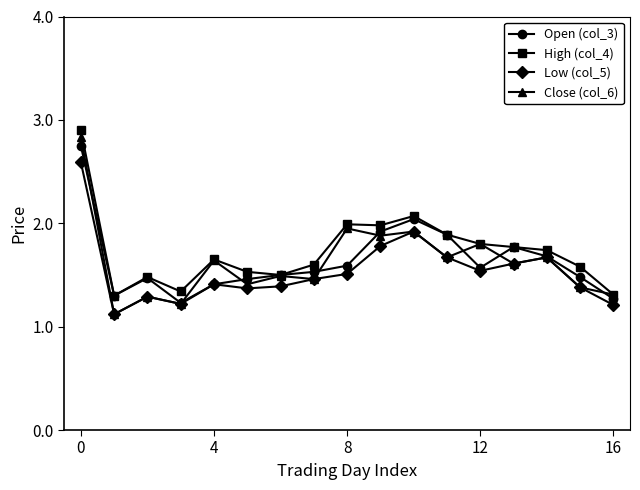

What is the minimum value shown in the chart?

1.1